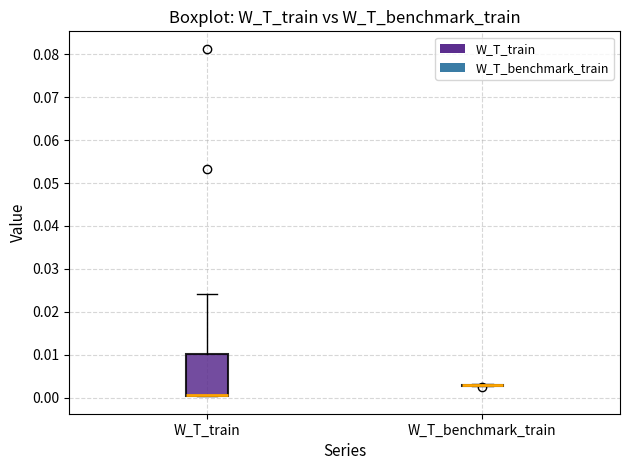

Where is the lower edge of the box for W_T_train on the y-axis? The values are not printed on the chart, so give them approximately, as read against the axis.

0.000